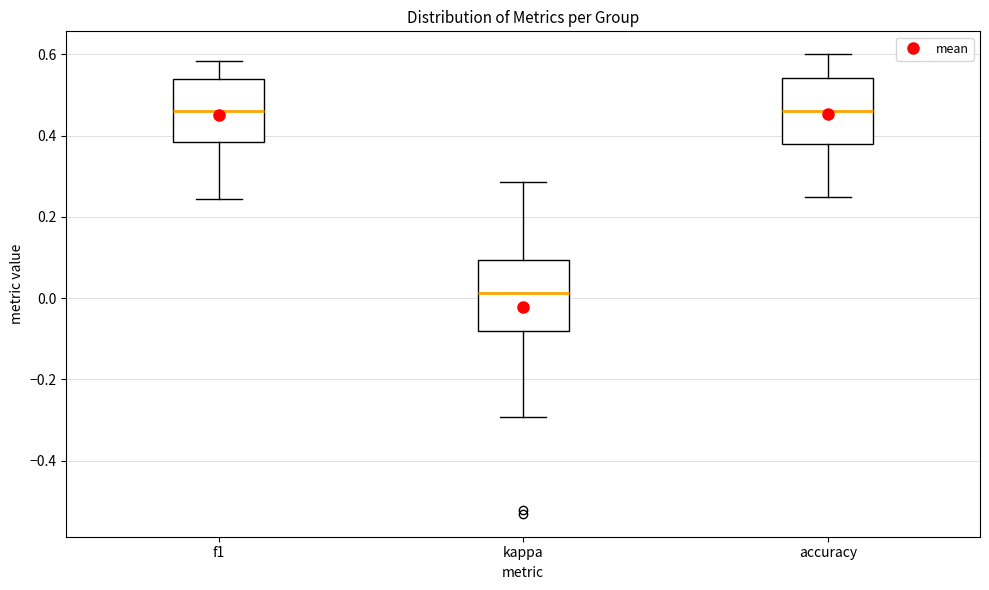

Where is the lower edge of the box for accuracy on the y-axis? The values are not printed on the chart, so give them approximately, as read against the axis.

0.38